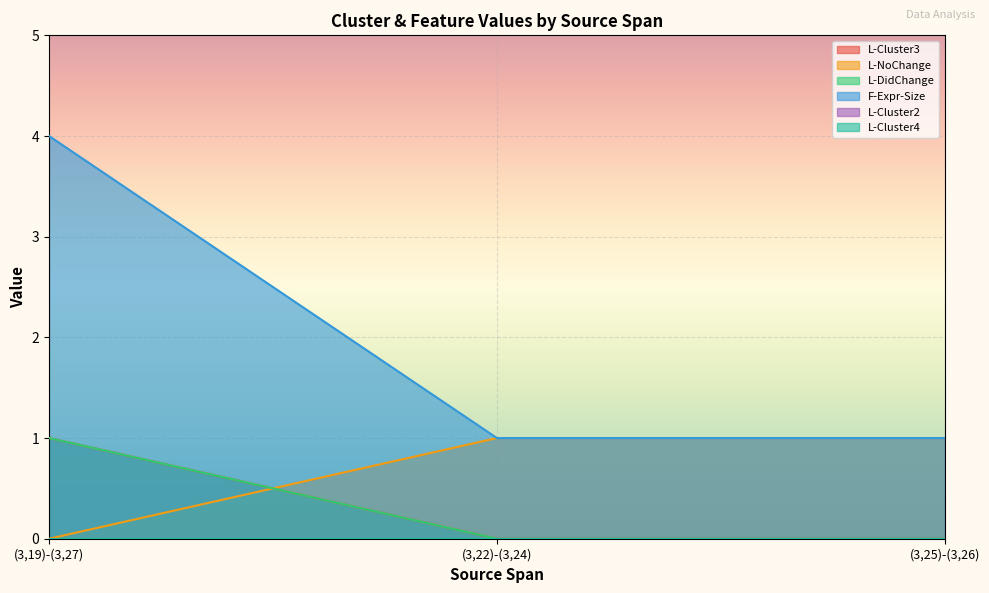

At which category does the chart reach its peak across all series?

(3,19)-(3,27)